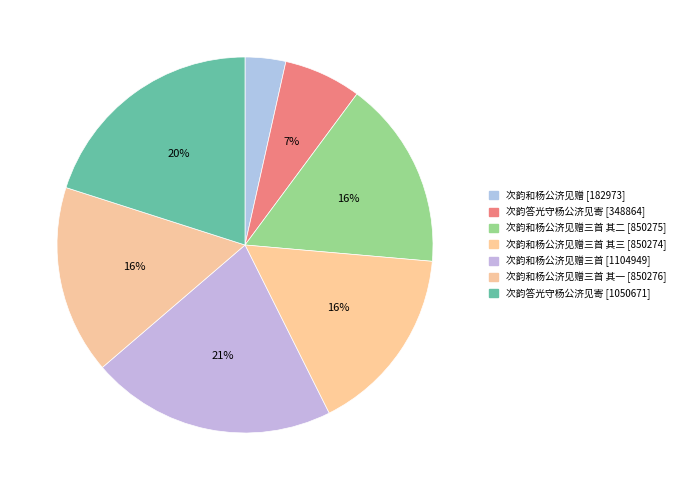

How many segments does this pie chart have?

7